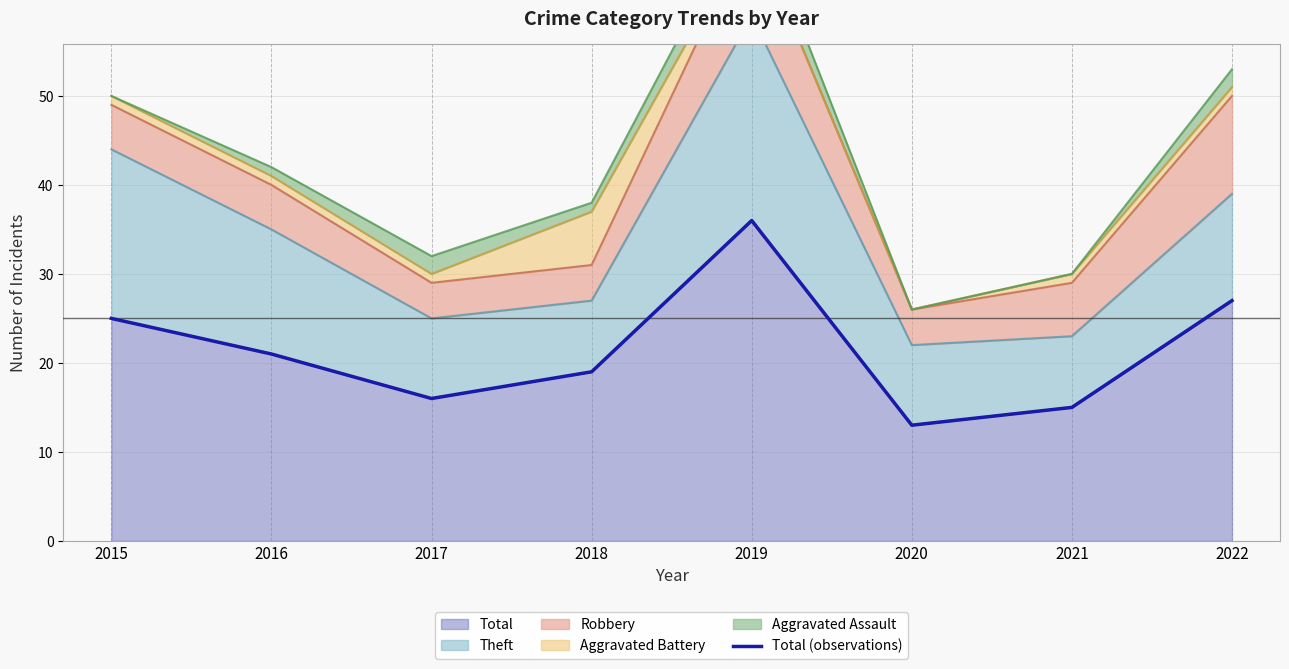

True or false: the data has more than 2 interior local peaks.

False